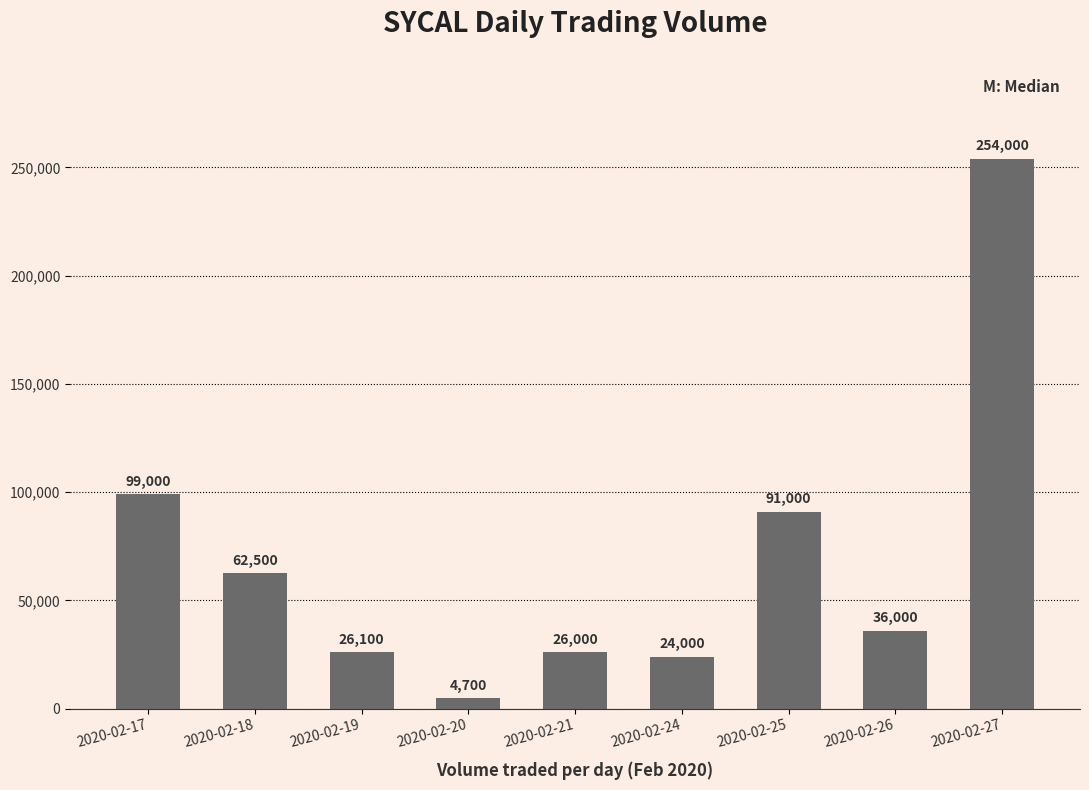

Is it true that the value at 2020-02-21 is 26000?

True